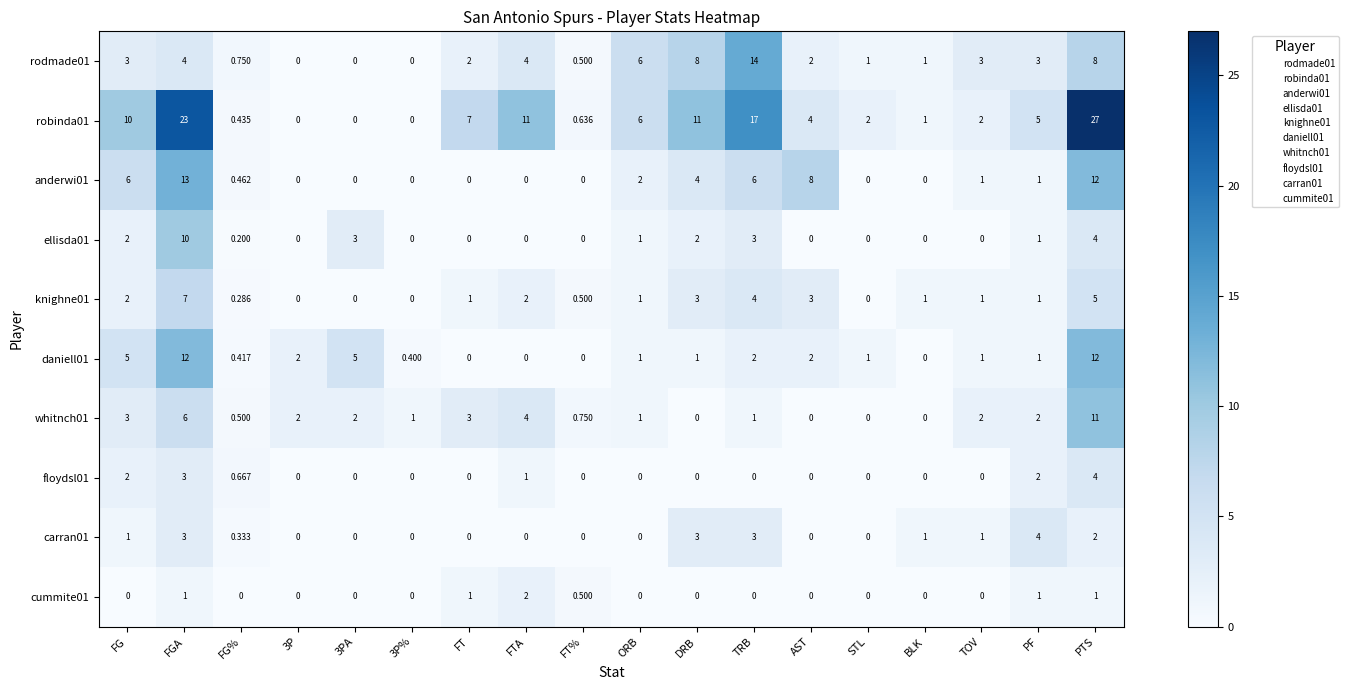

How many values in the carran01 series exceed 0?

9